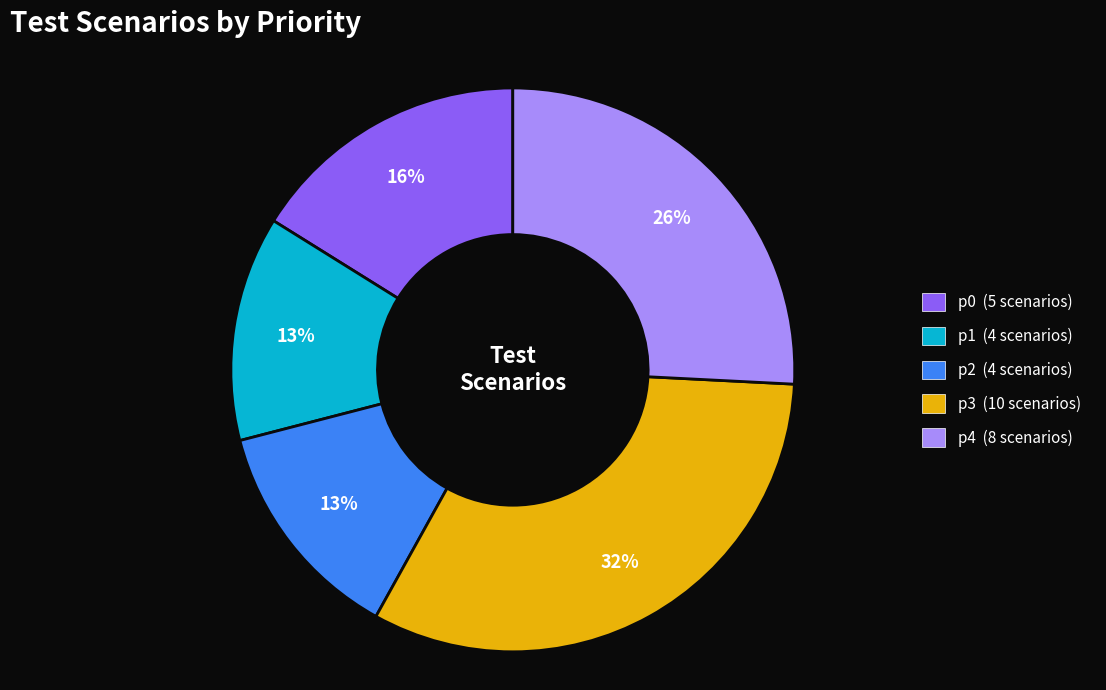

The p2 slice represents 1% of the pie. True or false?

False